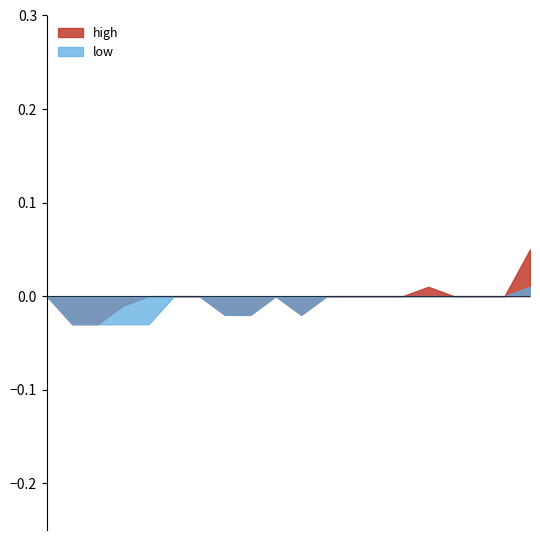

Which series has the largest total across all categories?

high